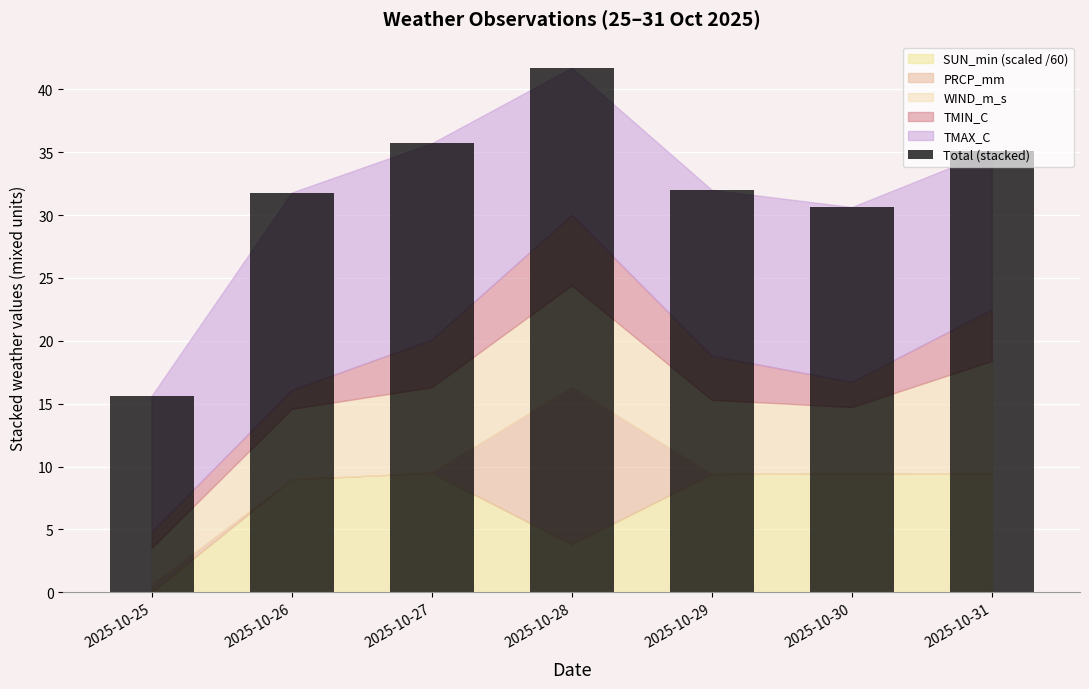

What is the average value?

31.8